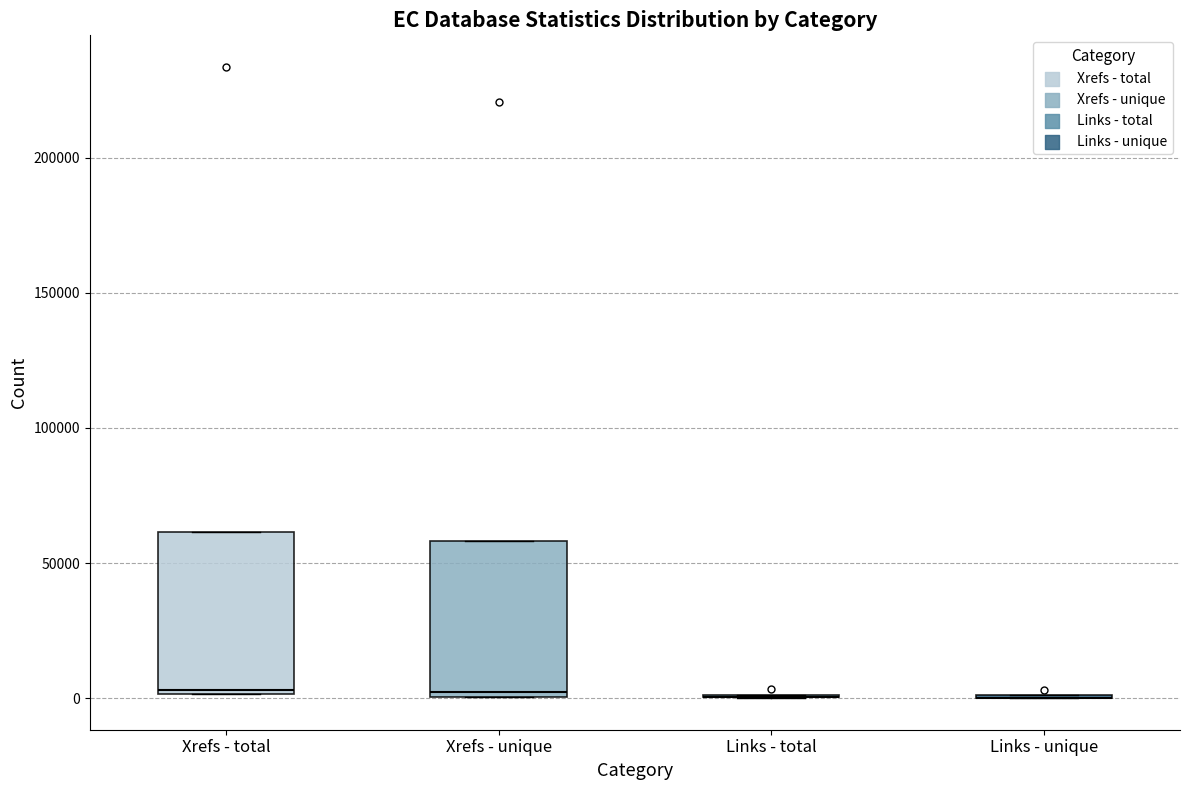

Reading left to right, transcribe this box plot: for each box, give where its median line is, the range the box spans, and where its two whiskers end, as read against the y-axis. The values are not printed on the chart, so give them approximately, as read against the axis.

Xrefs - total: median 5000, box 0 to 60000, whiskers 0 to 60000
Xrefs - unique: median 0 (just above the box's lower edge), box 0 to 60000, whiskers 0 to 60000
Links - total: box collapsed to a line at 0, whiskers 0 to 0
Links - unique: box collapsed to a line at 0, whiskers 0 to 0